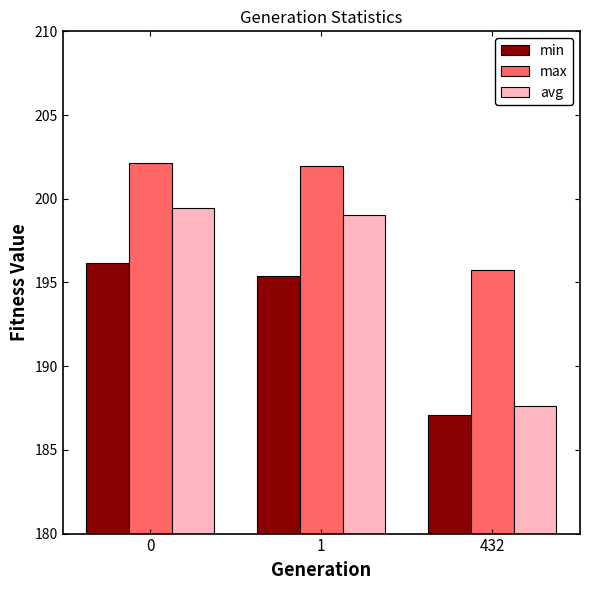

What is the maximum value for avg?

199.5